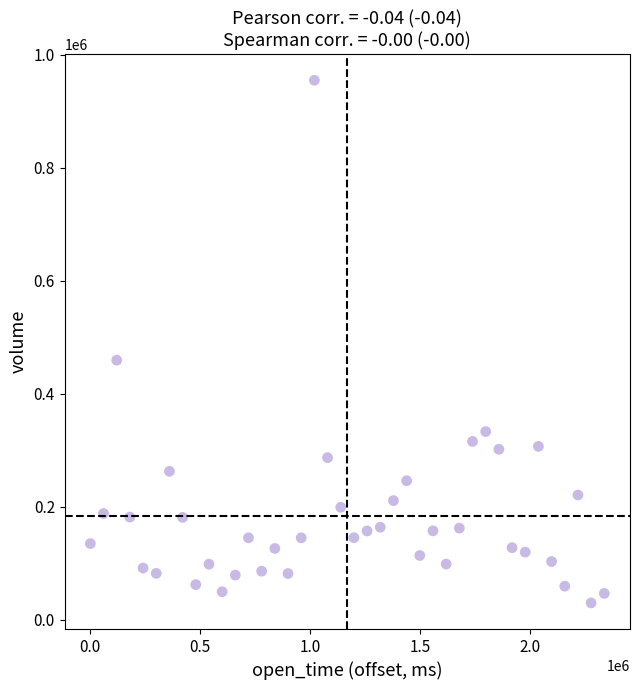

What Y value in the scatter plot is closest to 492325?

459410